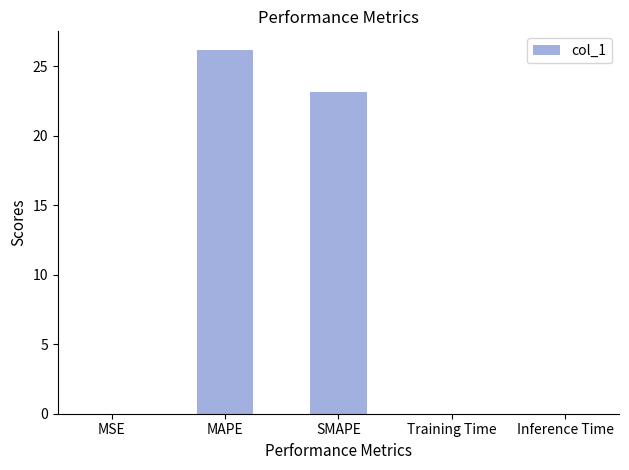

What is the greatest value displayed?

26.2